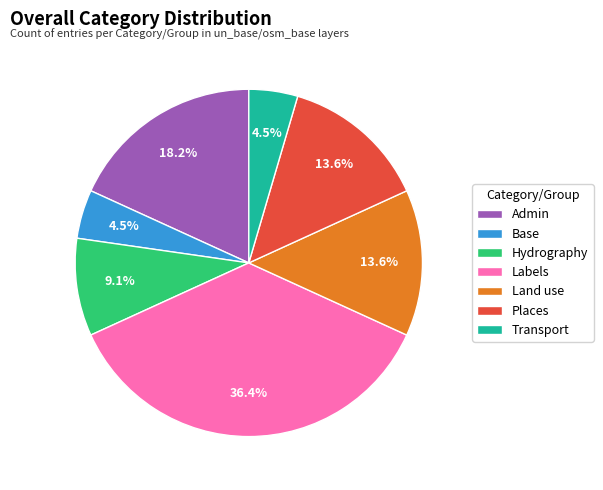

Does Transport account for over 50% of the chart?

No